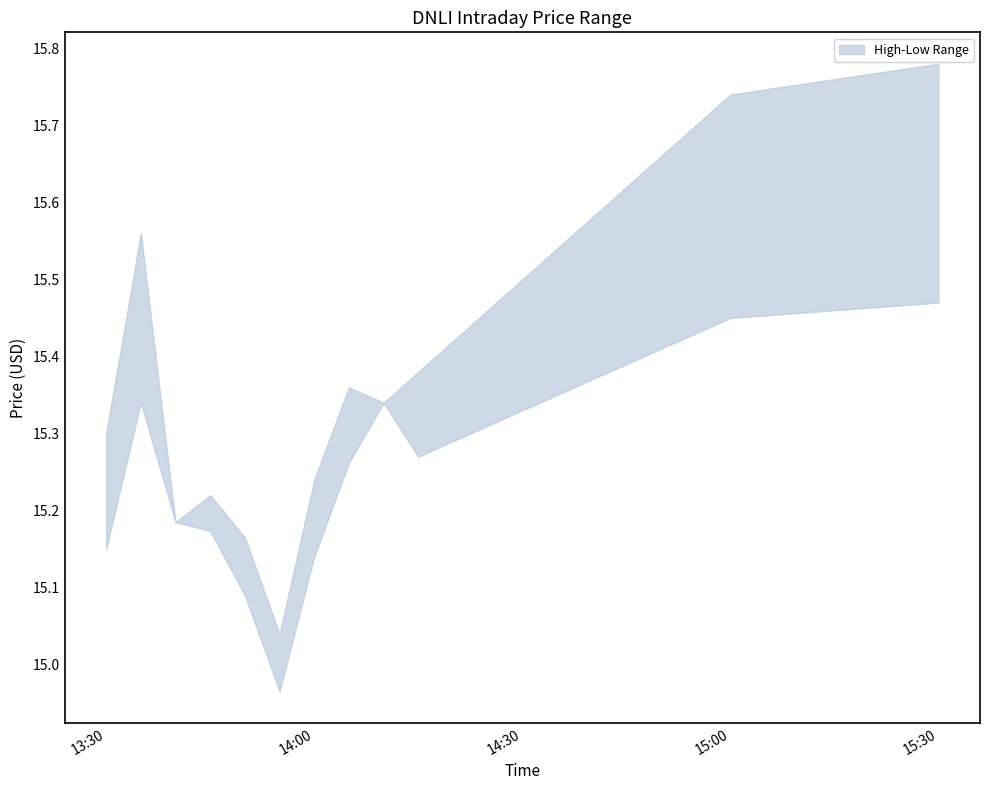

The High series shows 15.4 at 9. True or false?

True